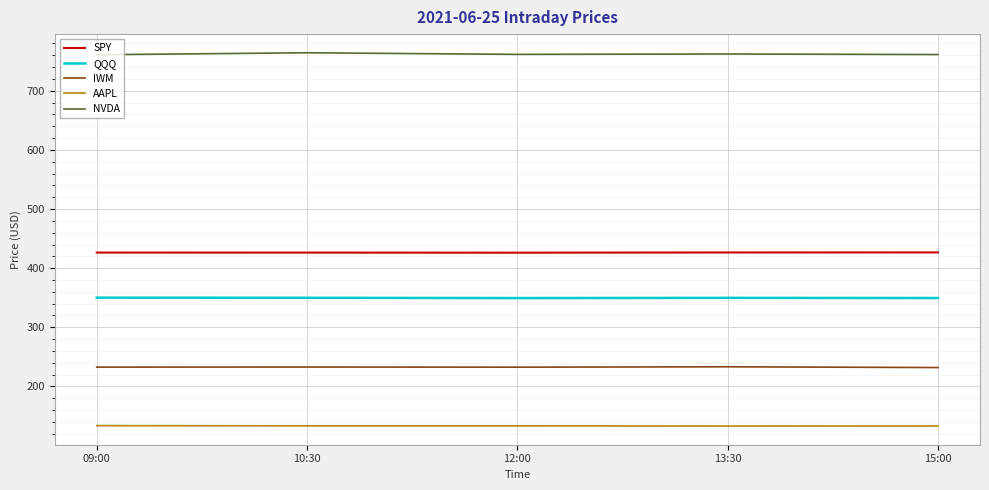

What is the spread (max minus min) of values at 15:00?

628.1